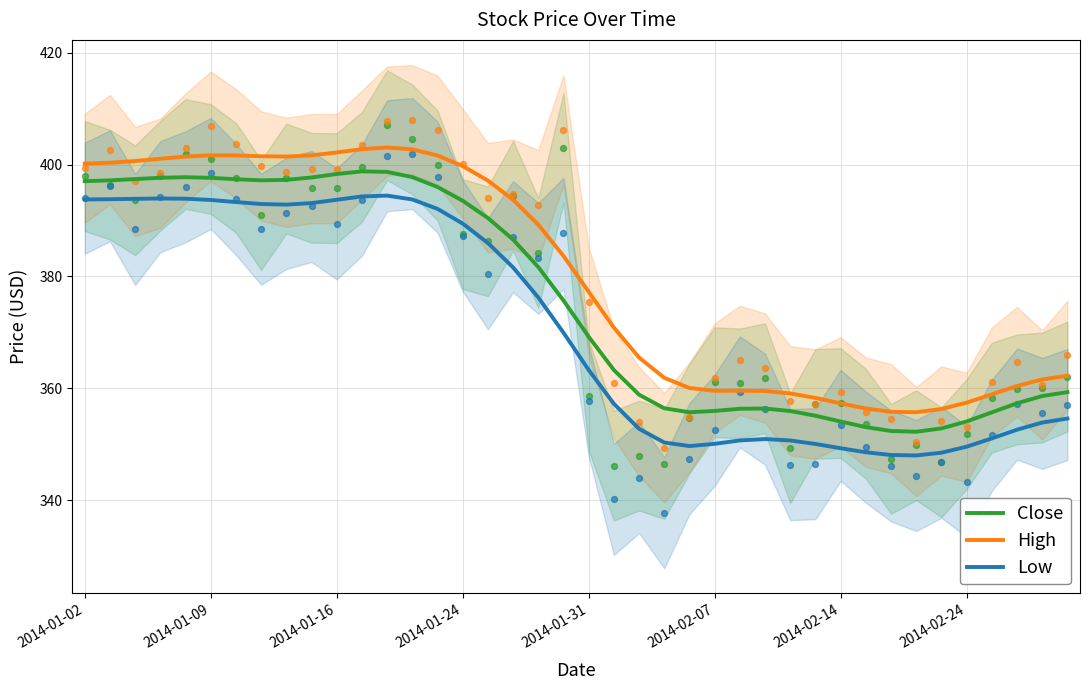

Which series contains the lowest Y value?

Low